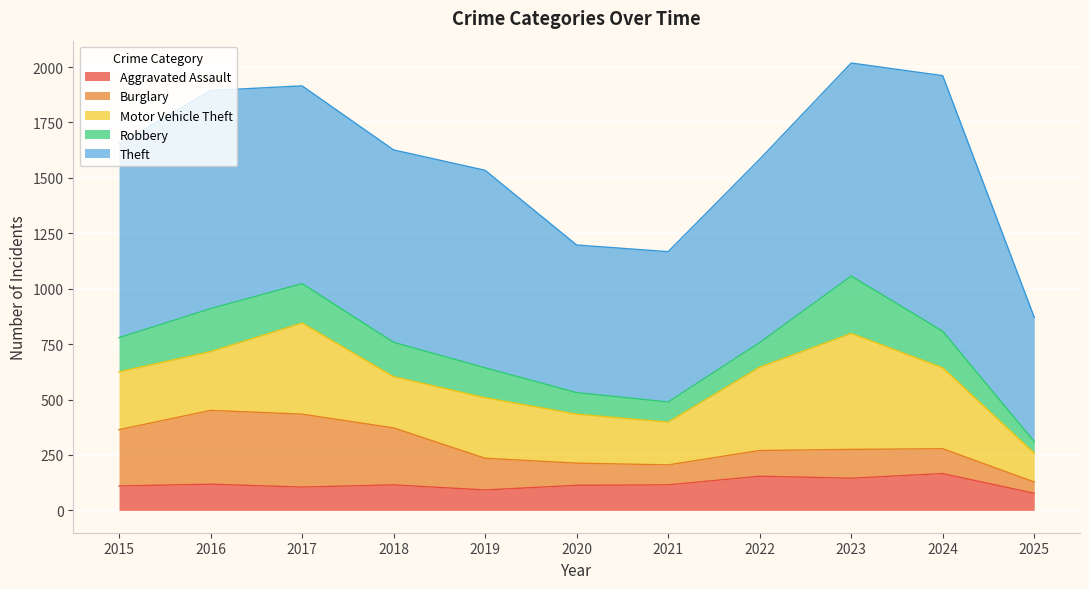

What is the value of the Burglary point at the 8th from the left?

116